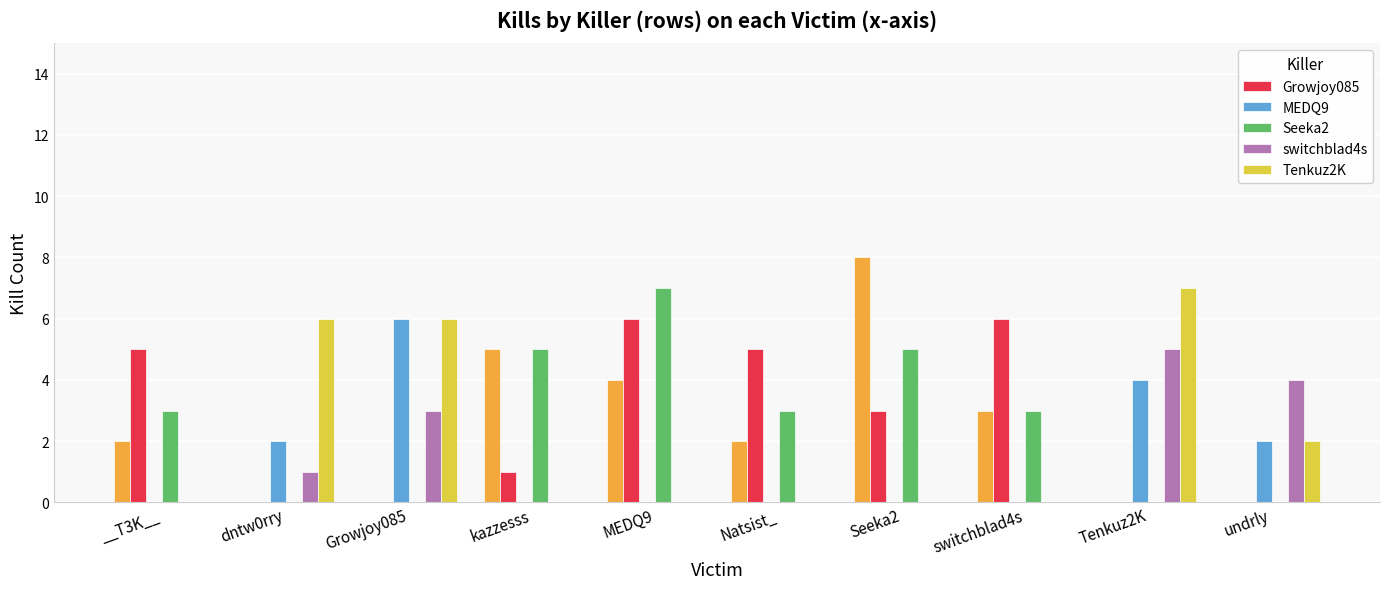

Which series has the widest spread of values?

Seeka2